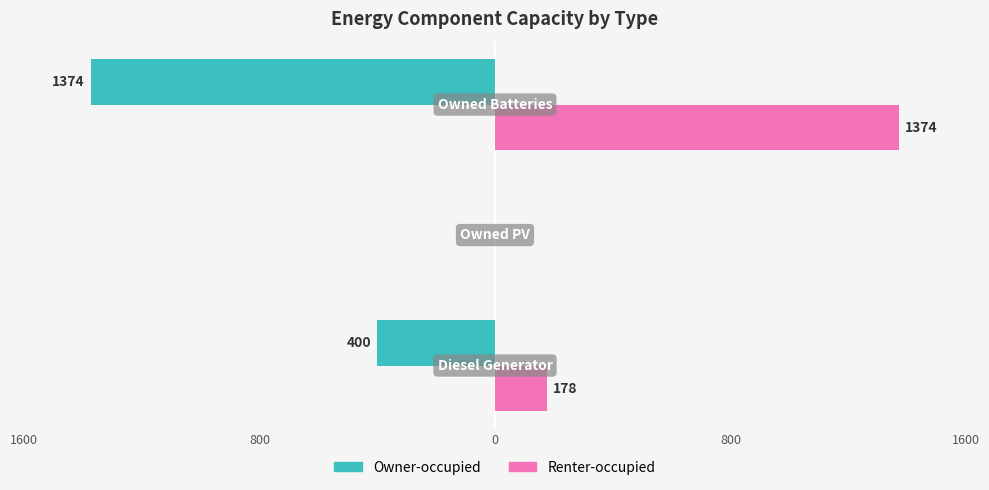

What are all the series names shown in the legend?

Owner-occupied, Renter-occupied